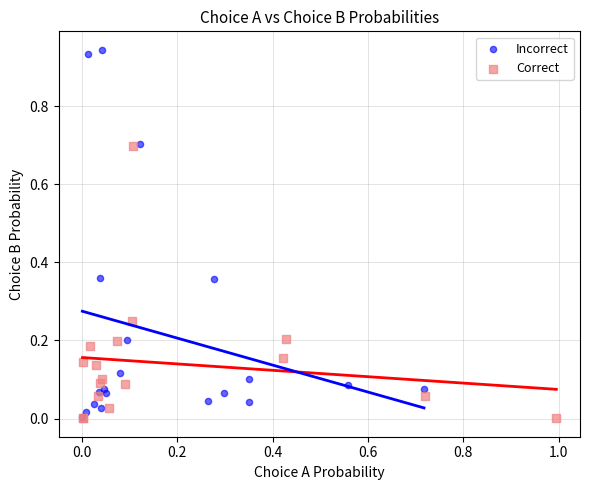

Which series has the widest spread of Y values?

Incorrect